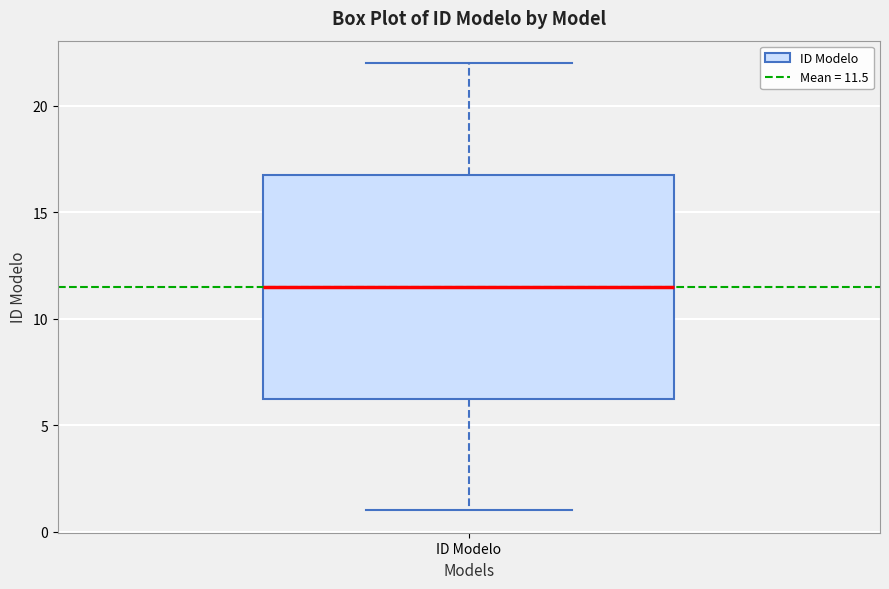

Read this box plot against the y-axis: the position of the median line, the range covered by the box, and the ends of both whiskers. The values are not printed on the chart, so give them approximately, as read against the axis.

median 11.5, box 6.5 to 17.0, whiskers 1.0 to 22.0